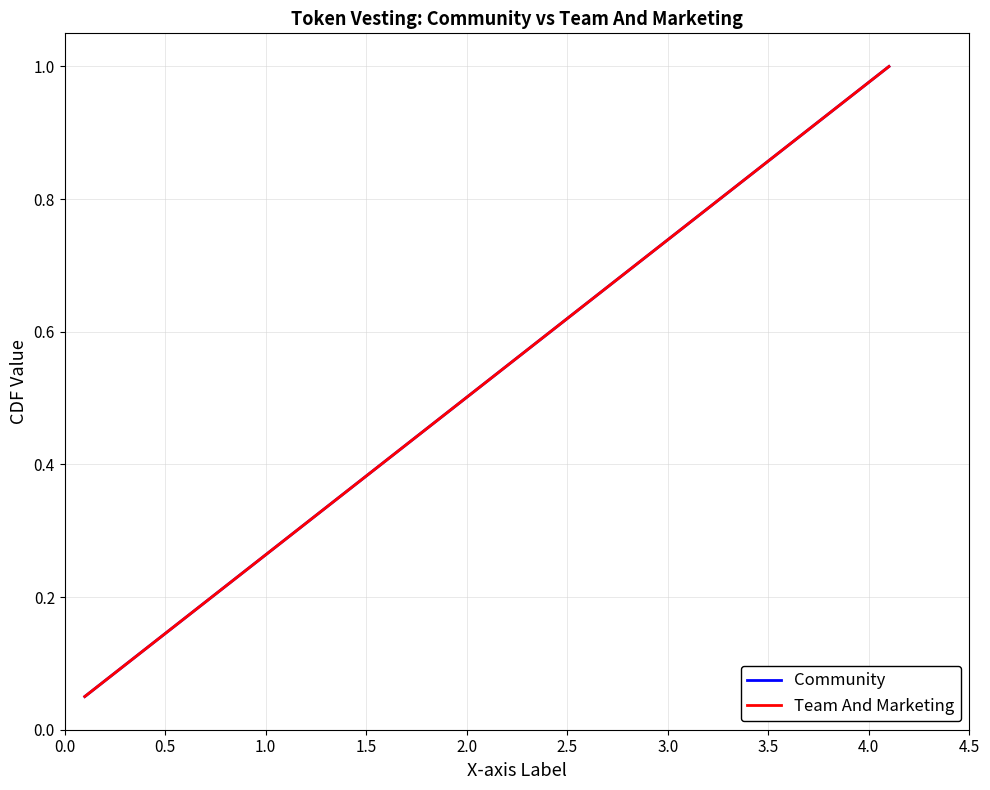

What is the value of the Team And Marketing point at the 20th from the left?

1.0